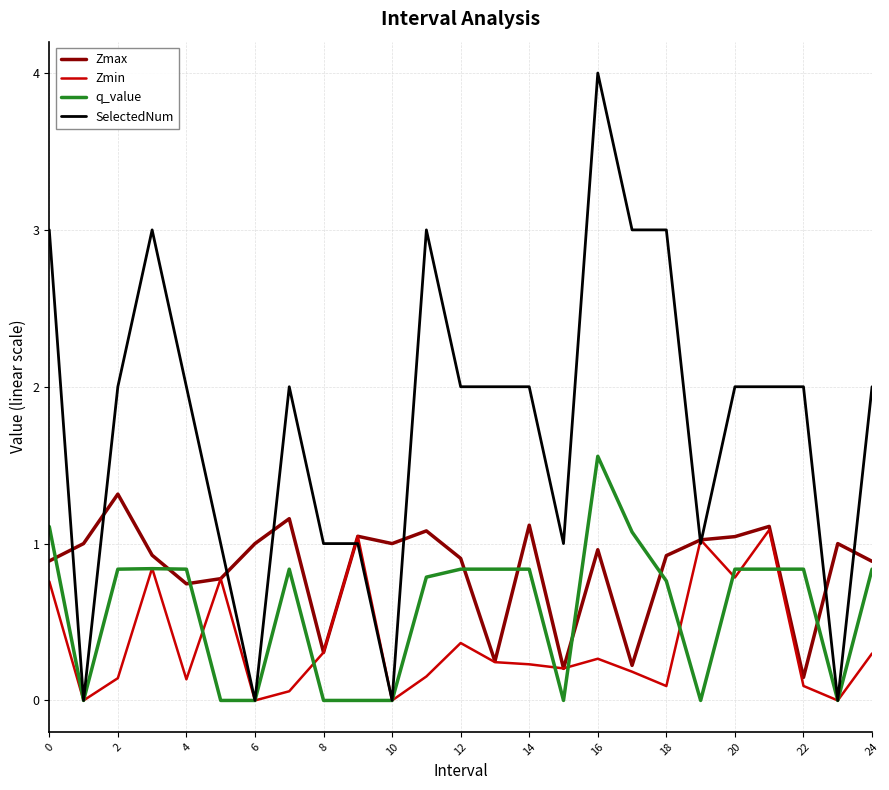

Which series has the largest total across all categories?

SelectedNum